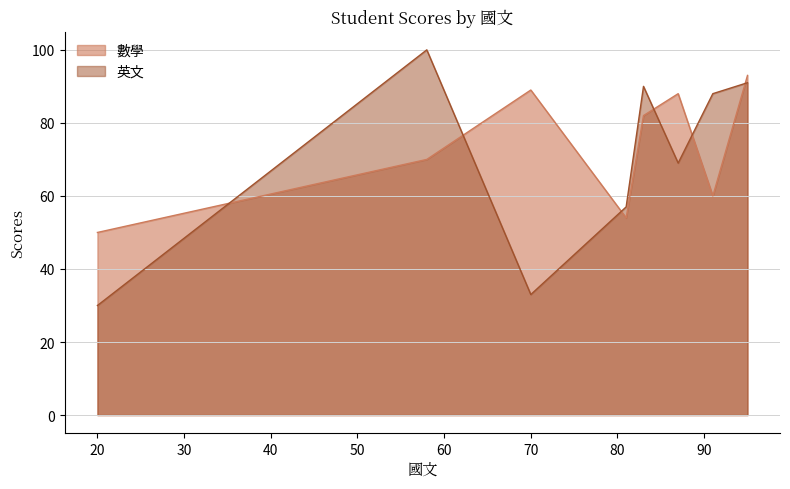

What is the smallest value displayed?

30